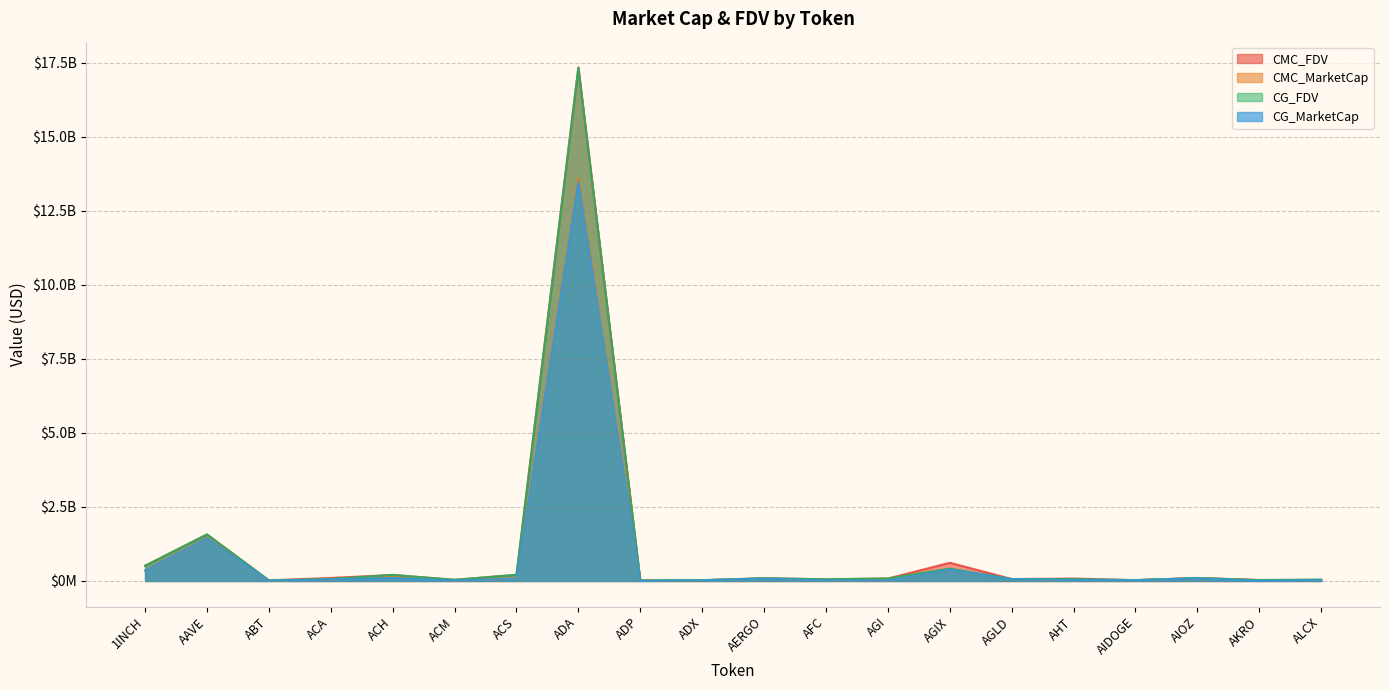

What is the label of the 6th point from the left?

ACM